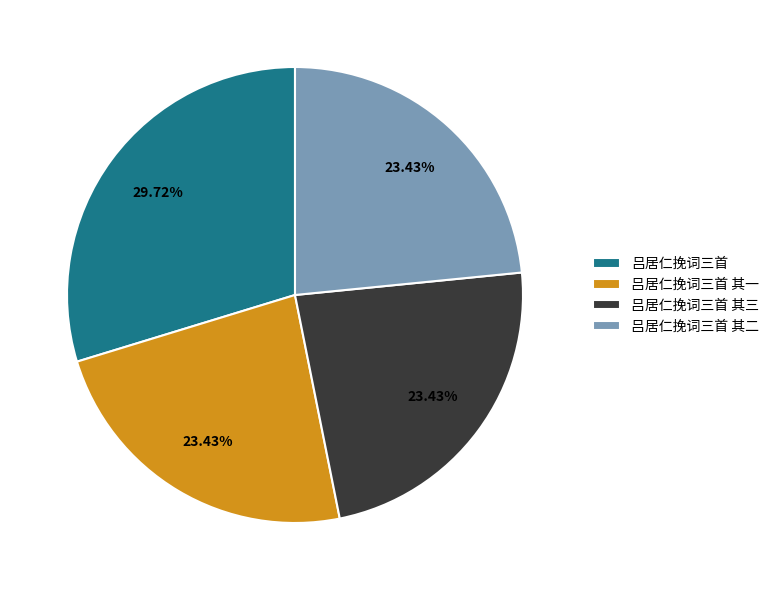

To the nearest percent, what portion does 吕居仁挽词三首 其一 represent?

23%